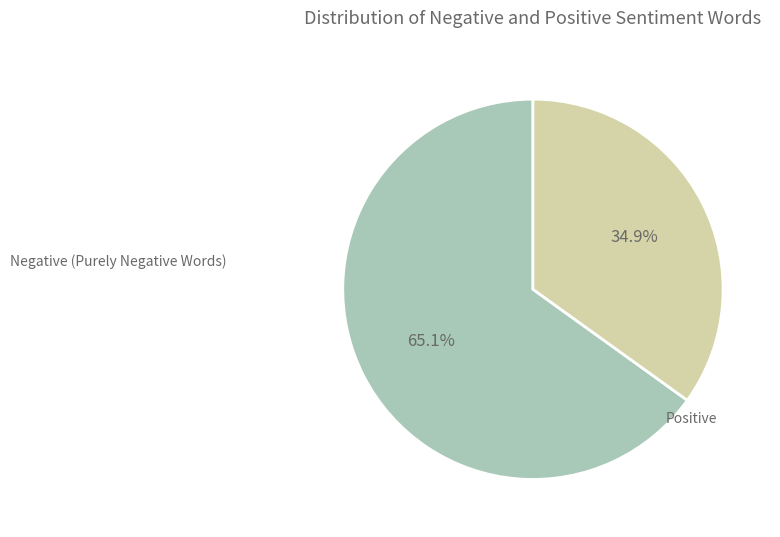

Is there a majority slice in this chart?

Yes